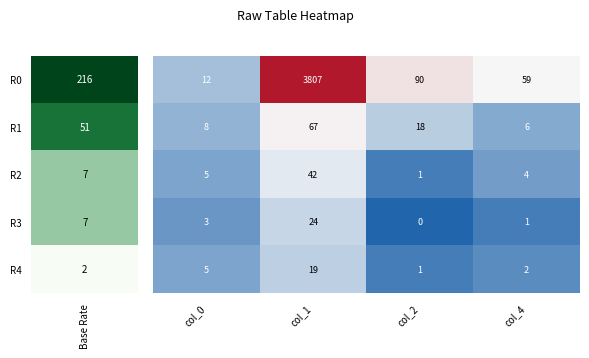

What is the difference between the highest and lowest values at col_1?

3788